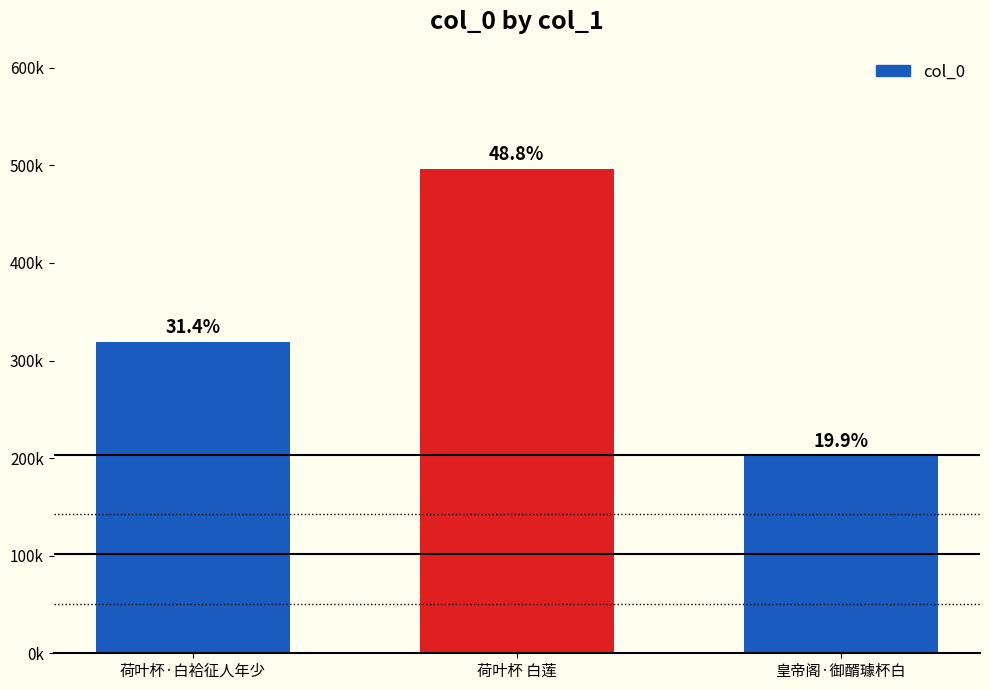

Are the bars horizontal?

No